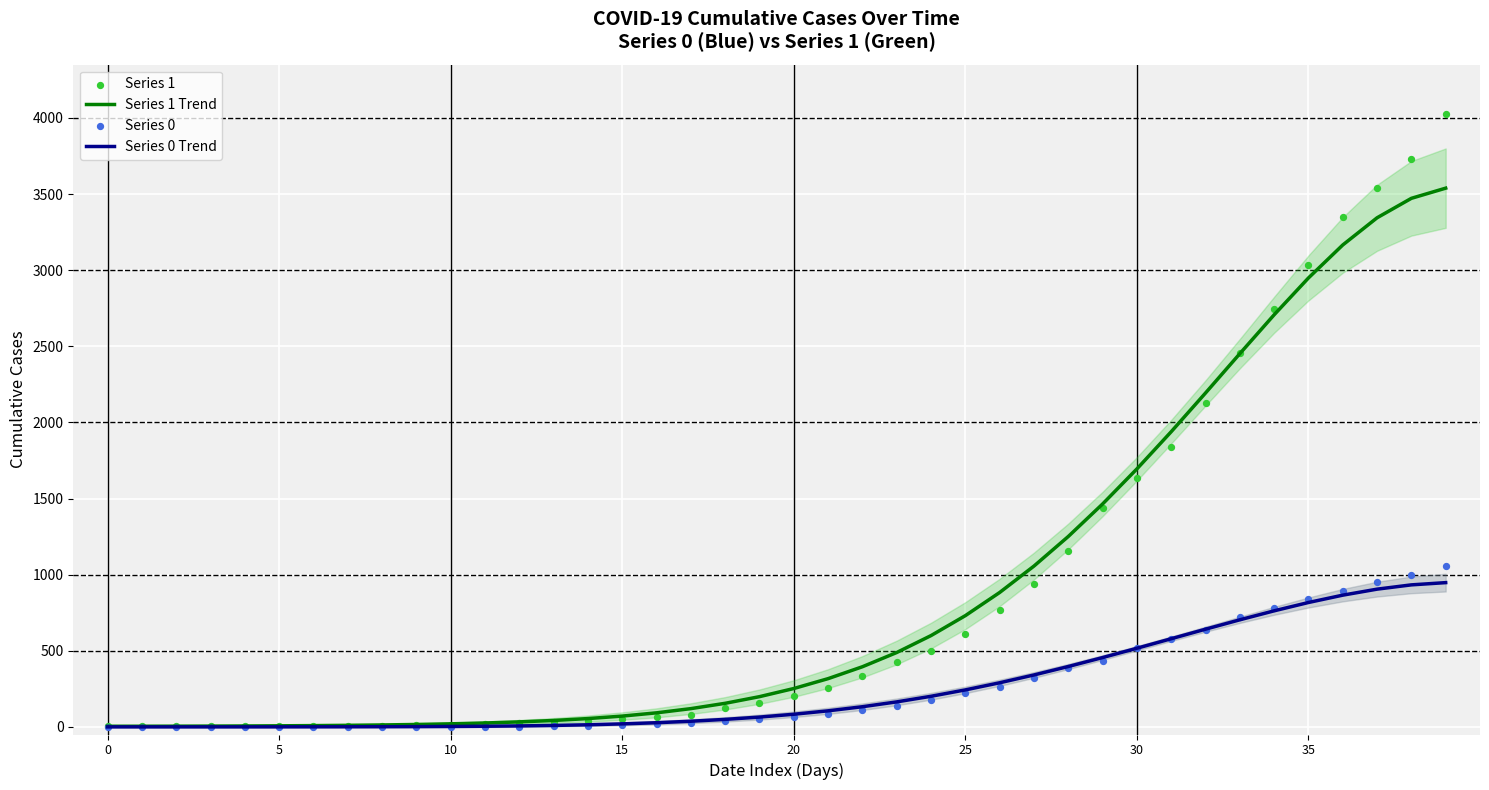

Which series contains the lowest Y value?

Series 0